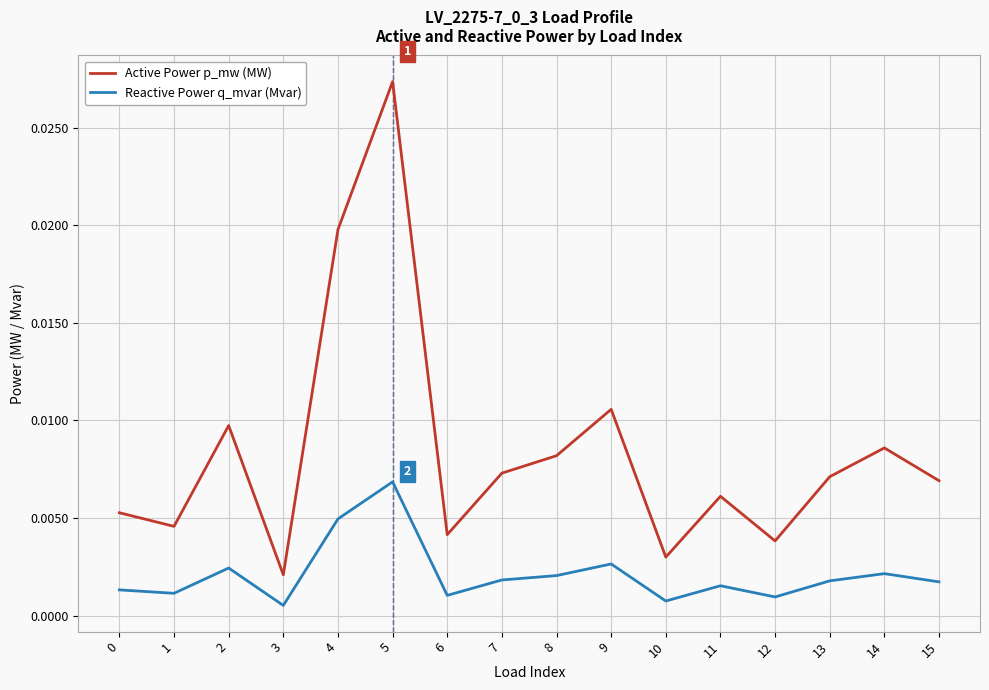

How many lines are shown in the chart?

2